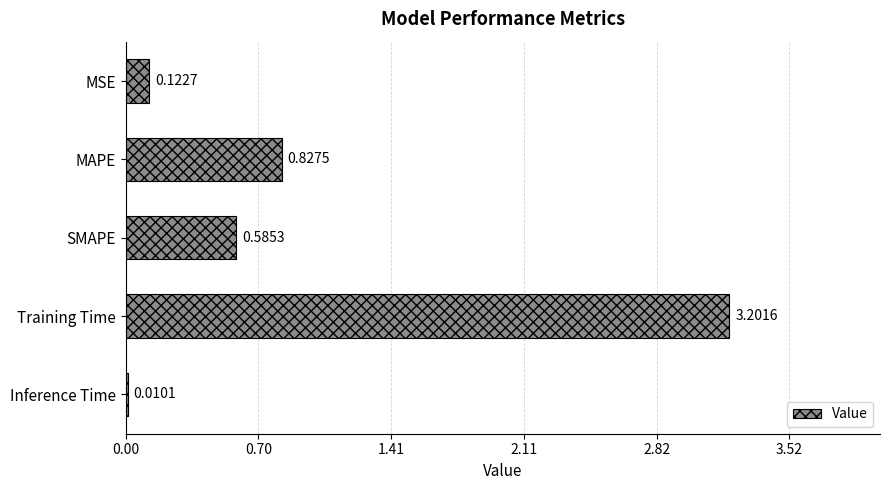

How many series are shown in this chart?

1